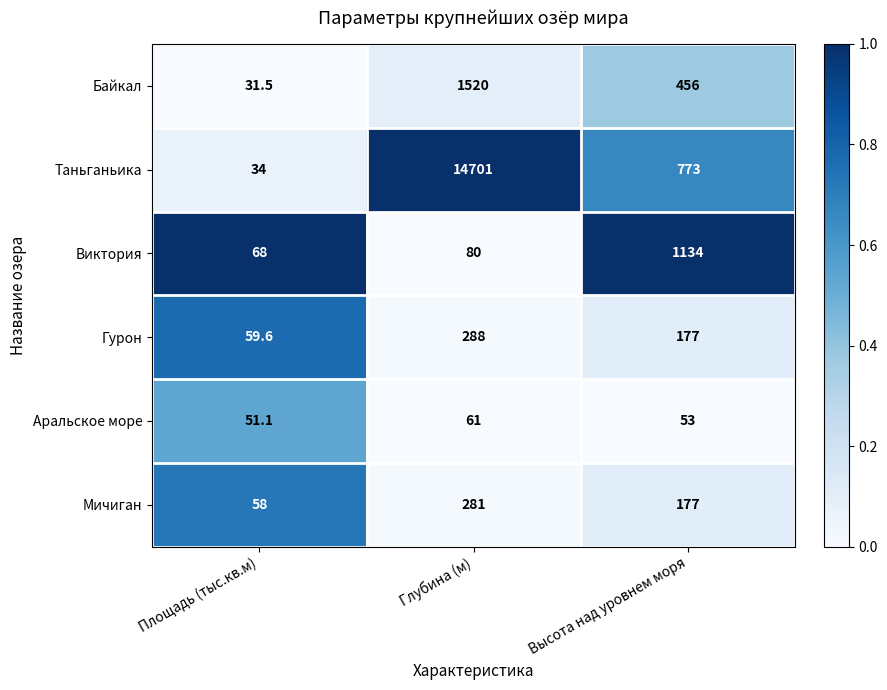

What is the approximate value of Байкал at Высота над уровнем моря?

456.0